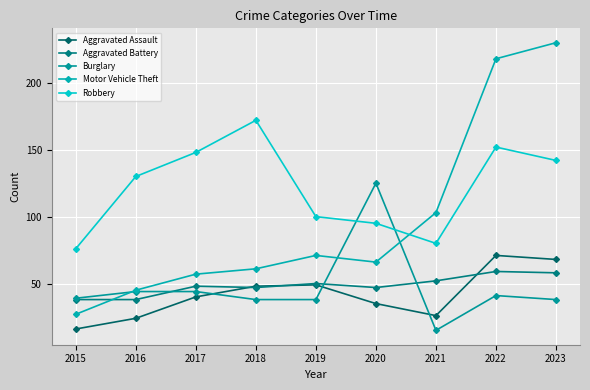

True or false: Aggravated Battery and Robbery cross at least once.

False